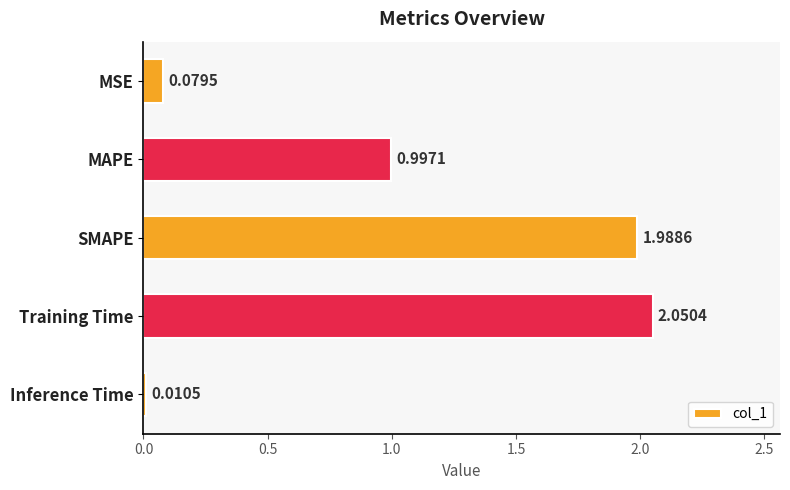

At which category does the chart reach its minimum across all series?

Inference Time